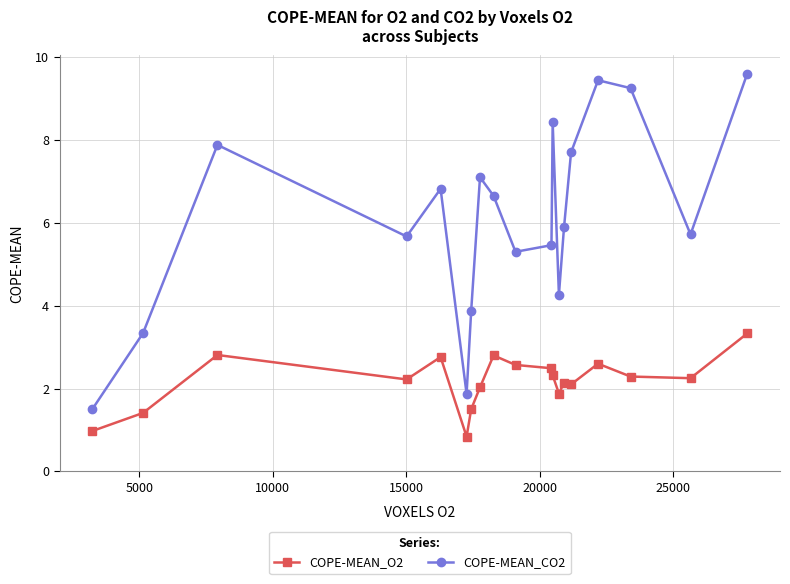

At how many categories does at least one series exceed 3?

17